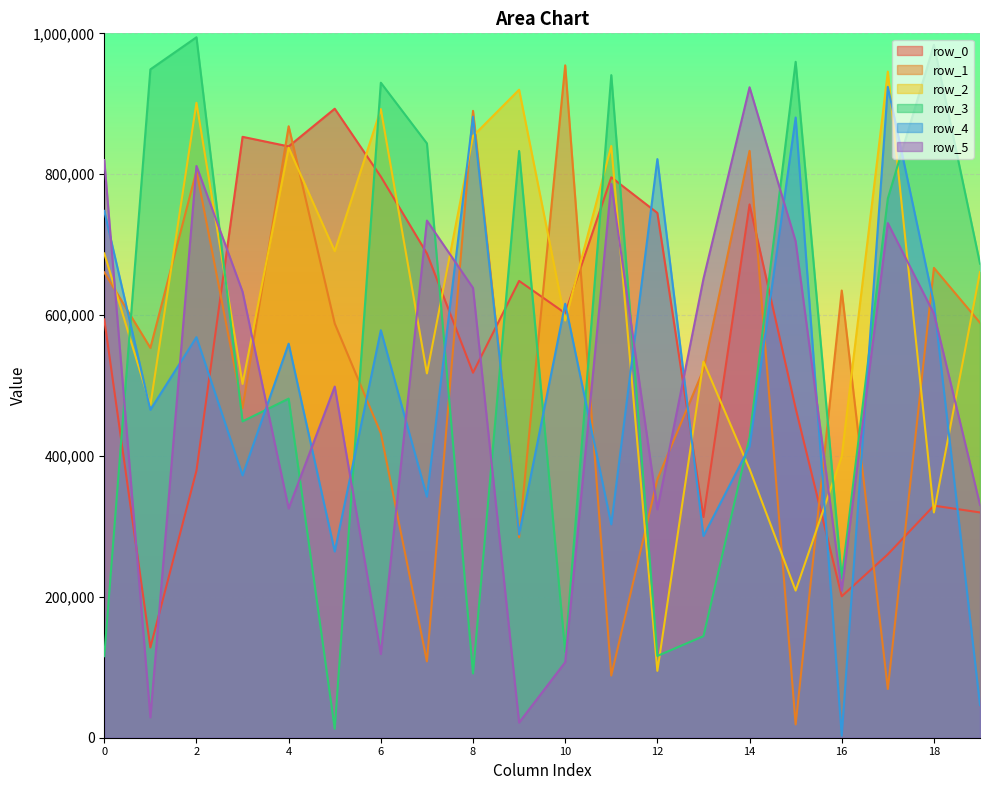

How many lines are shown in the chart?

6